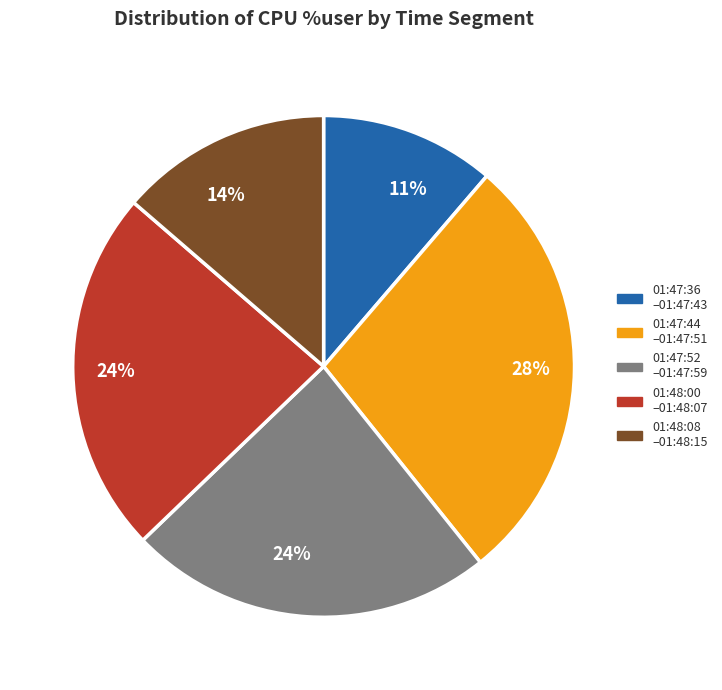

To the nearest percent, what is the average slice percentage?

20%